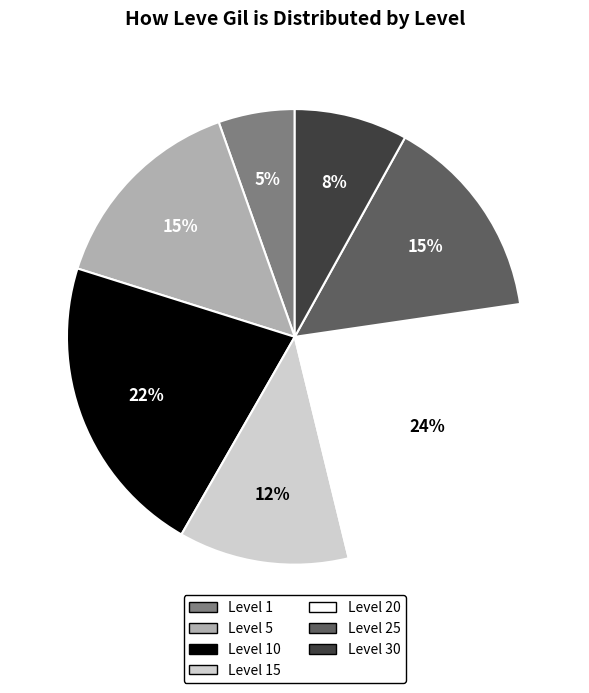

To the nearest percent, what is the average slice percentage?

14%